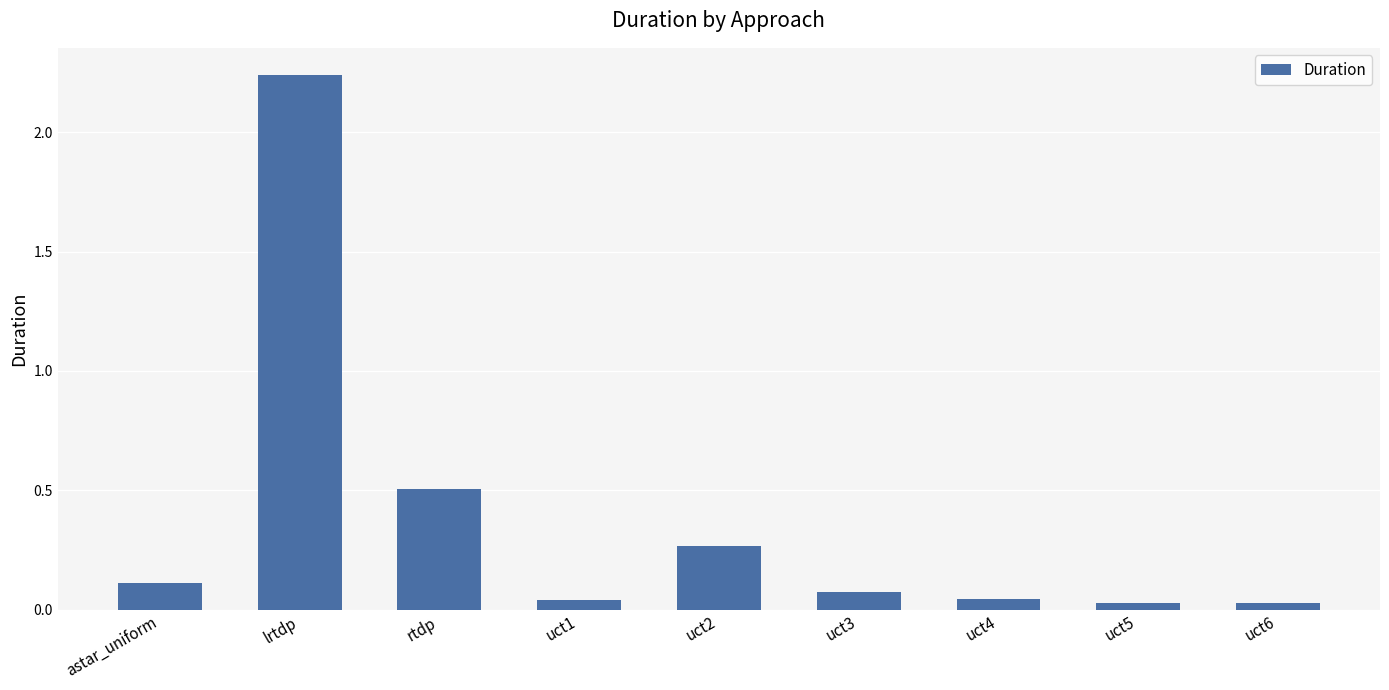

What is the sum of all values?

3.3